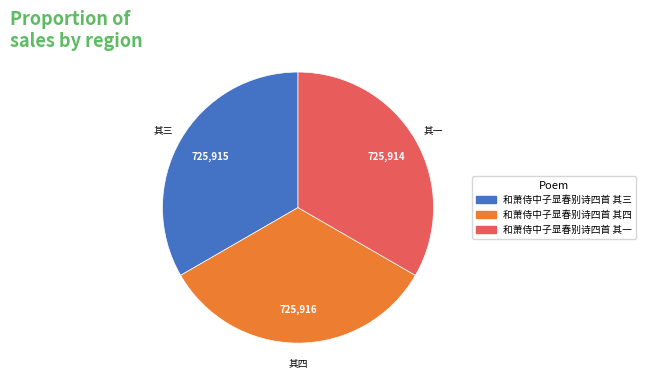

Is the sum of 和萧侍中子显春别诗四首 其四 and 和萧侍中子显春别诗四首 其一 greater than half?

Yes